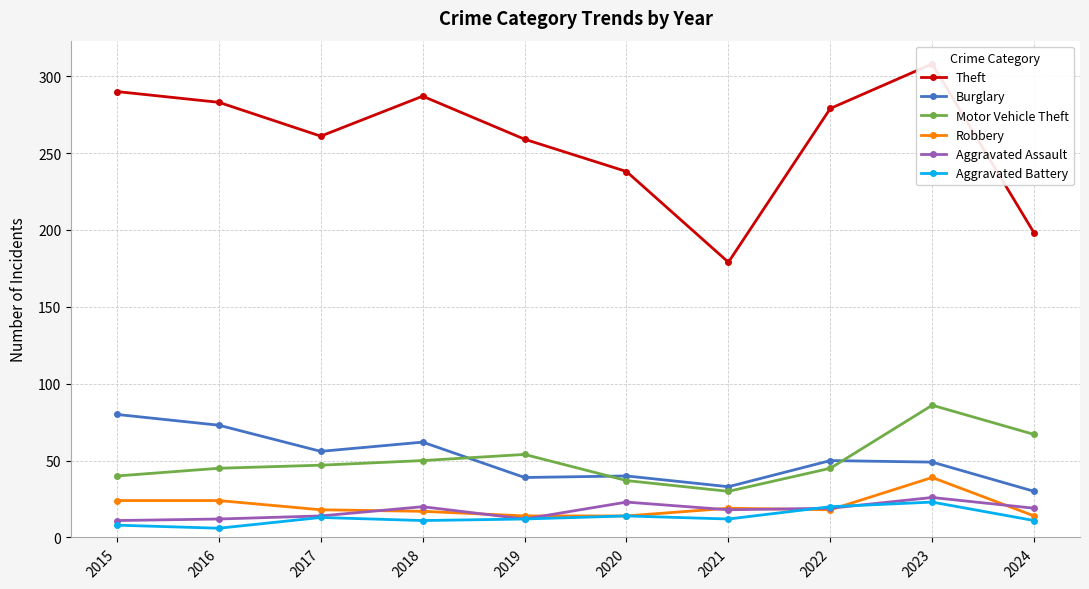

What is the difference between the maximum and minimum values in the Motor Vehicle Theft series?

56